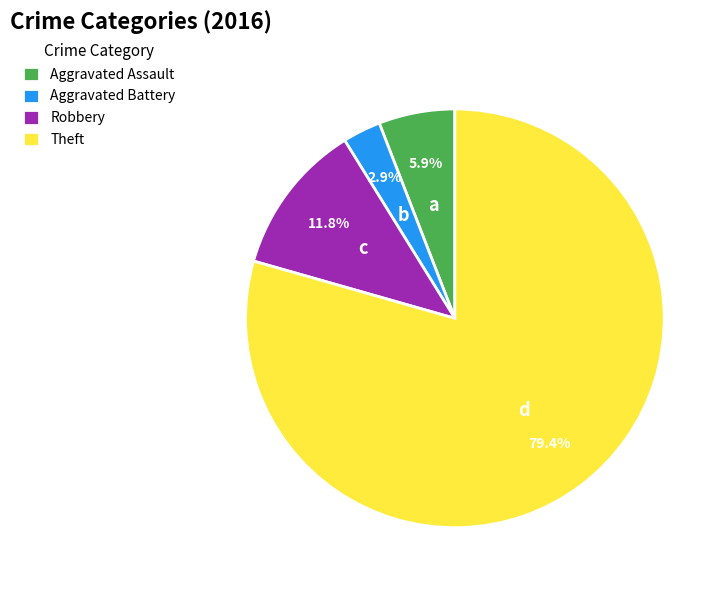

Is it true that Robbery is 12% of the pie?

True